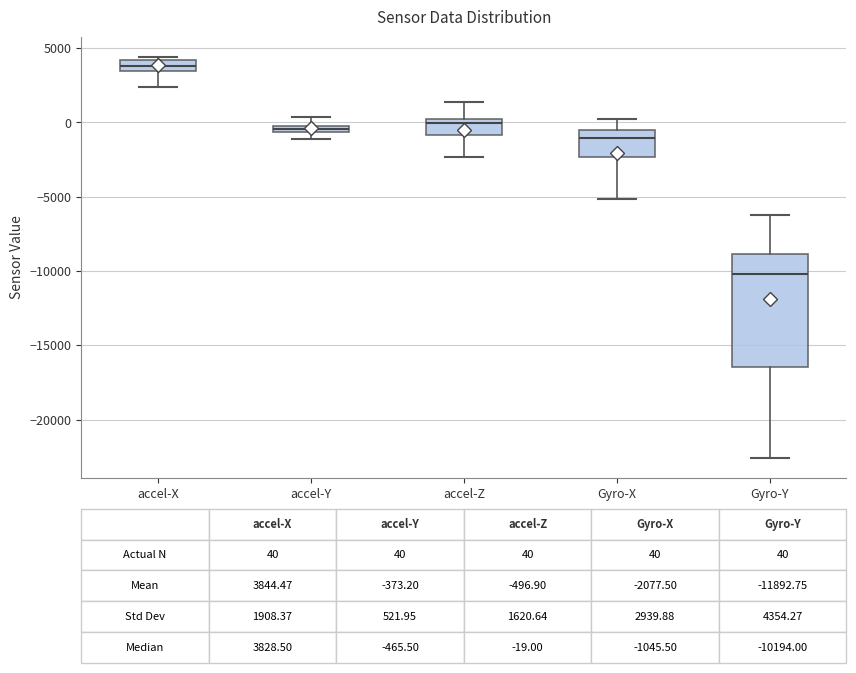

Which box's median line is the lowest?

Gyro-Y